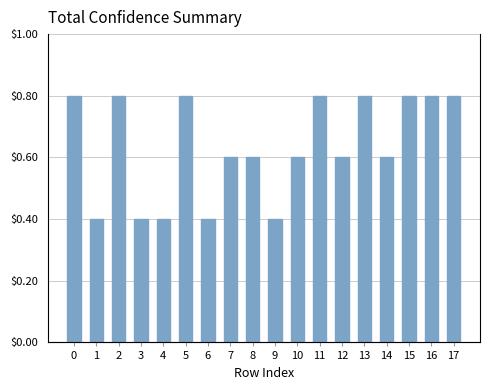

What is the value of the 17th bar from the left?

0.8